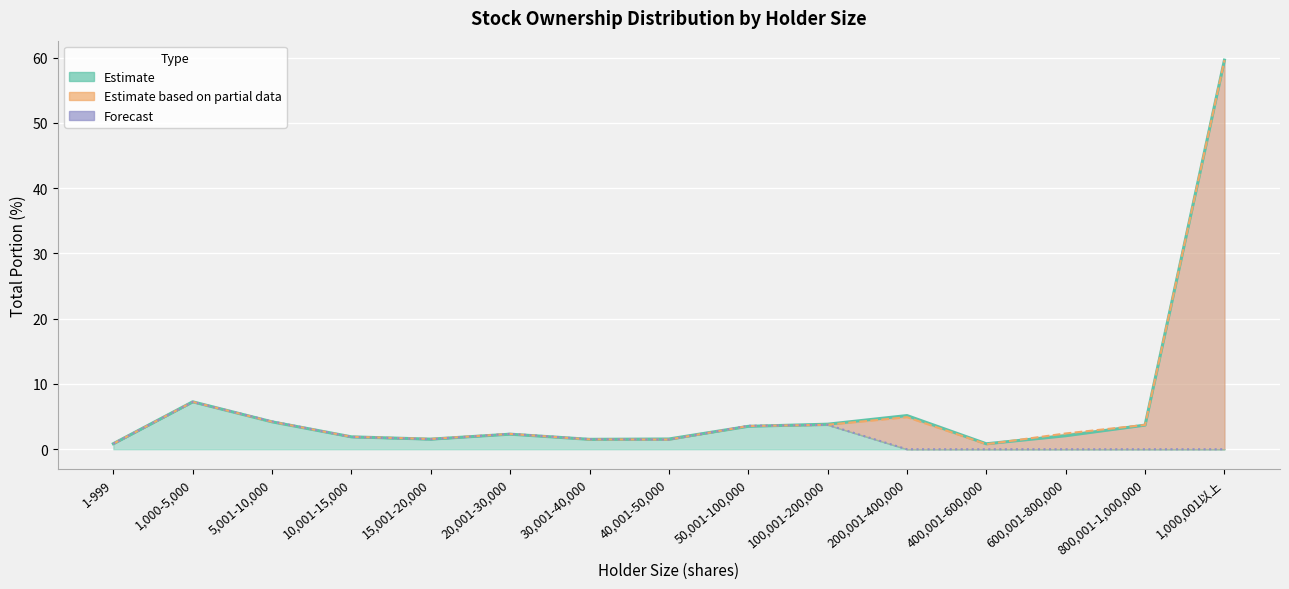

Which series has the largest range (max minus min)?

20170609 portion